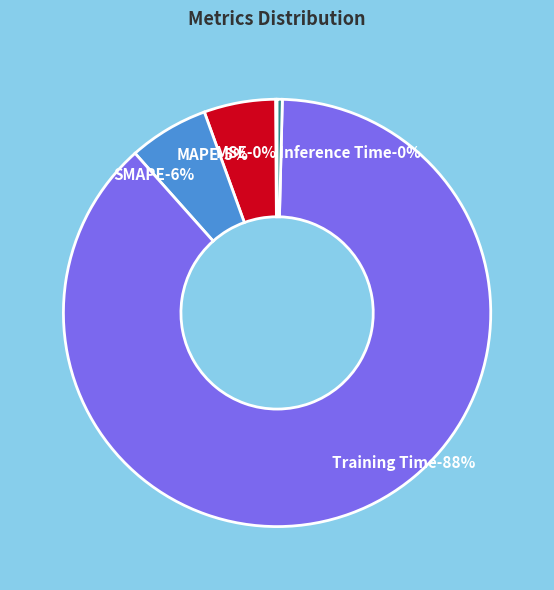

Combined, what portion of the pie is Inference Time and MAPE?

5.8%